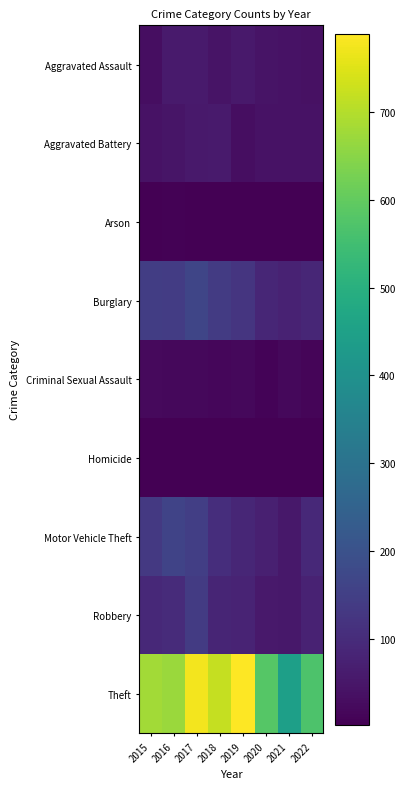

Between 2017 and 2018, which series saw the biggest shift?

Theft